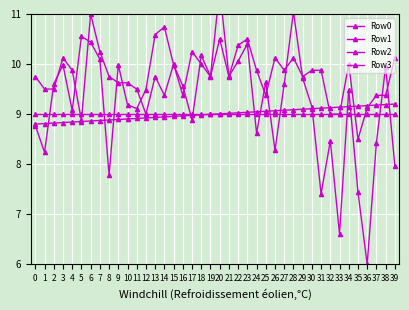

At 14, list the series in order from smallest to largest.

Row0, Row3, Row1, Row2